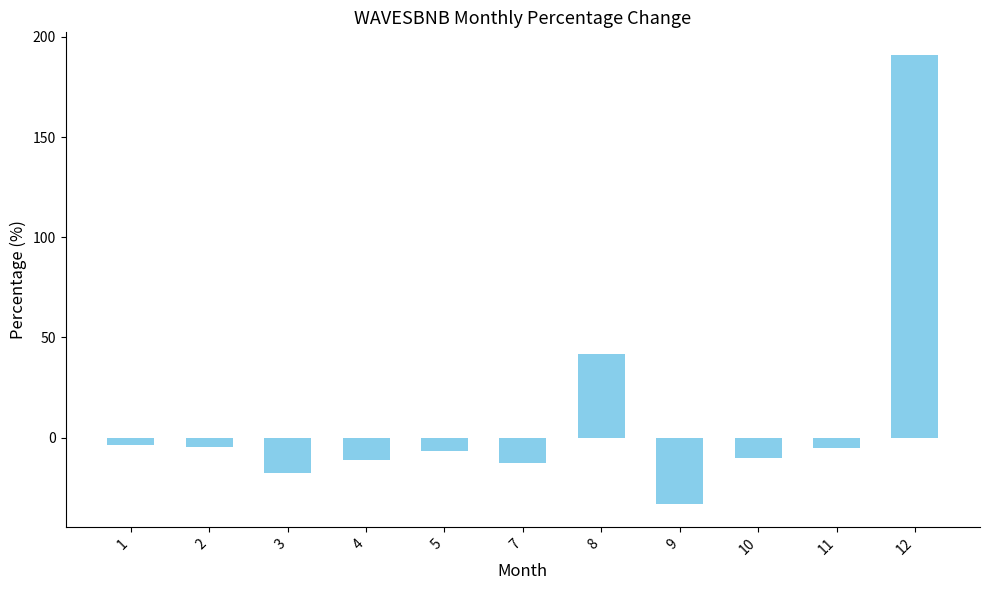

What is the smallest value displayed?

-33.3